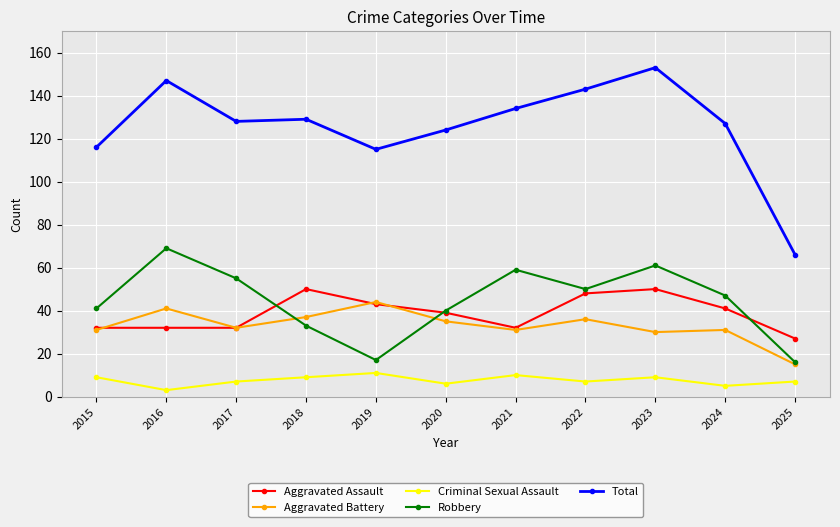

At which category does Robbery reach its first local peak?

2016